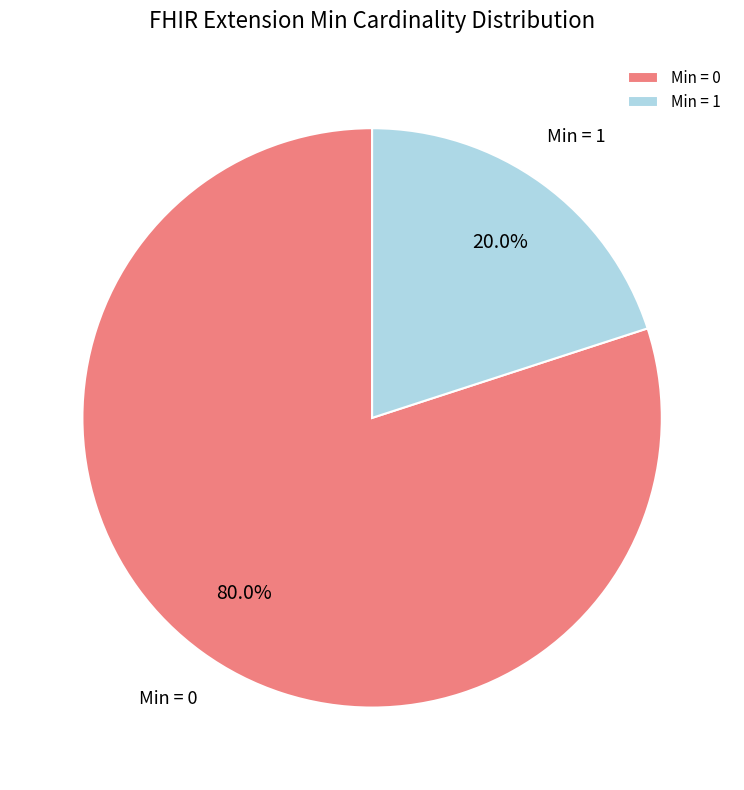

Which category accounts for the majority?

Min = 0